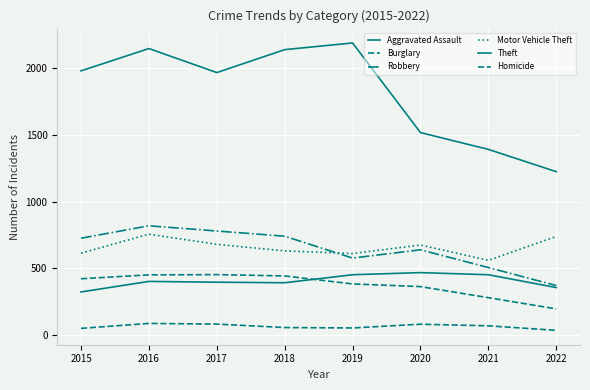

Where is the first local minimum for Motor Vehicle Theft?

2019